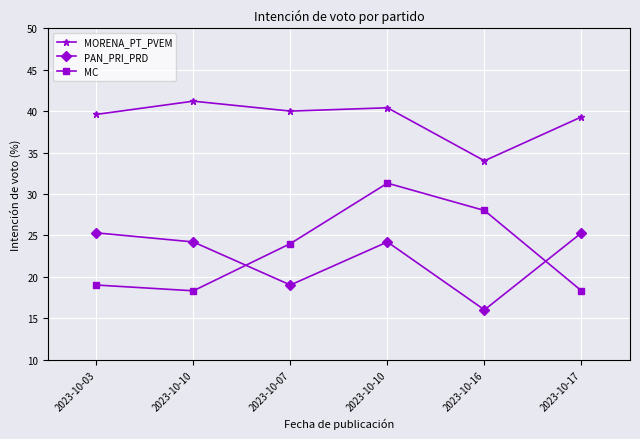

What is the difference between the highest and lowest values at 2023-10-10?

22.9